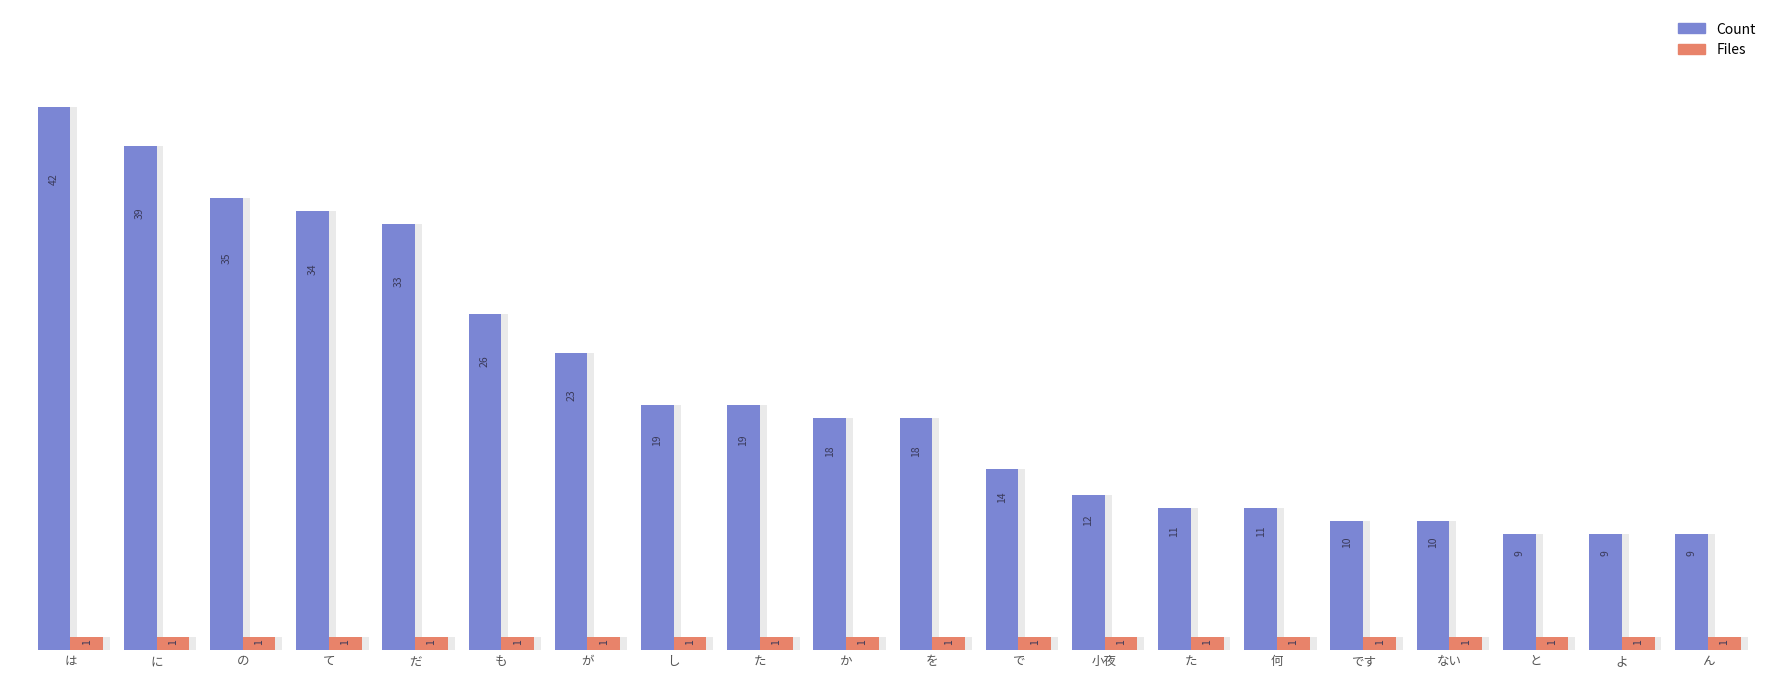

Reading right to left, list all the values displayed in this chart.

Count: 9	9	9	10	10	11	11	12	14	18	18	19	19	23	26	33	34	35	39	42
Files: 1	1	1	1	1	1	1	1	1	1	1	1	1	1	1	1	1	1	1	1